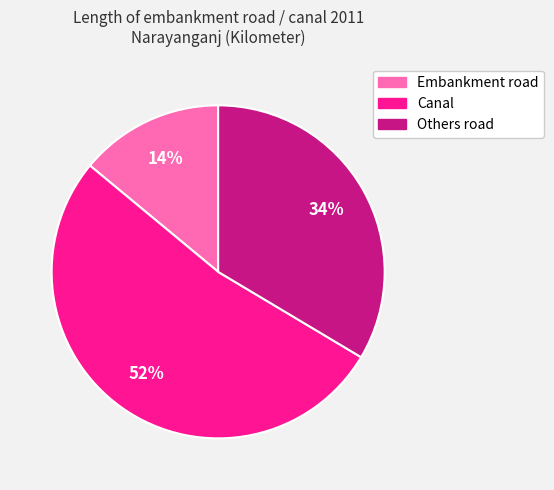

Combined, do Canal and Others road account for over 50%?

Yes